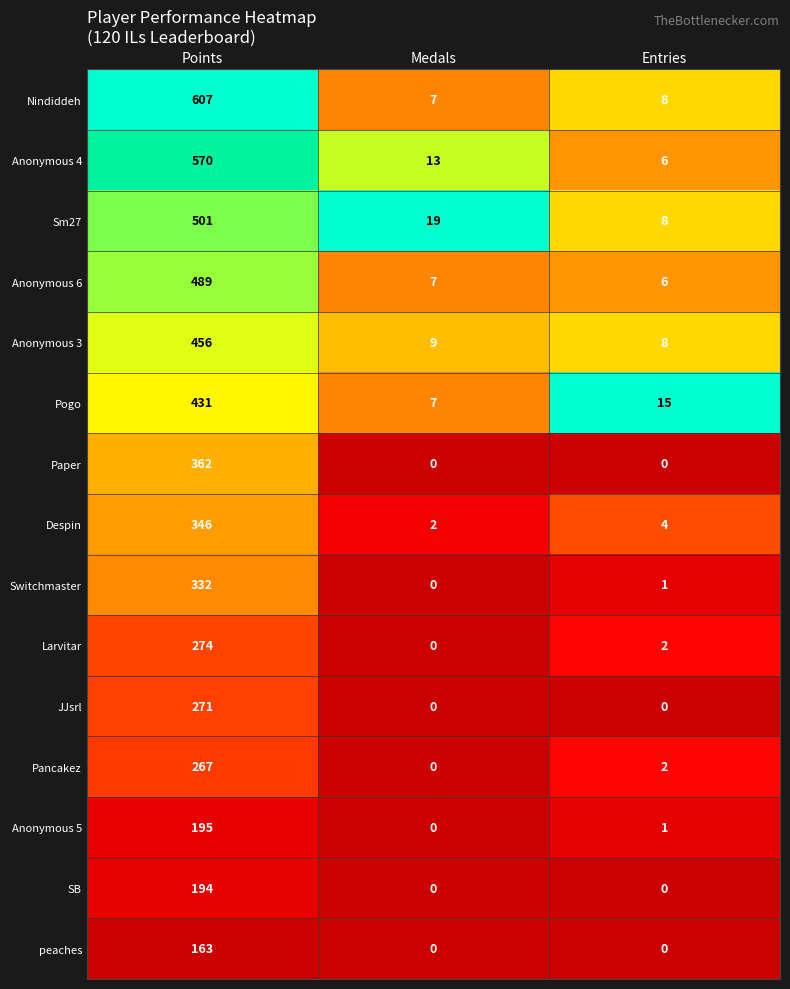

Is the value of Anonymous 4 at Medals greater than the value of Despin at Points?

No